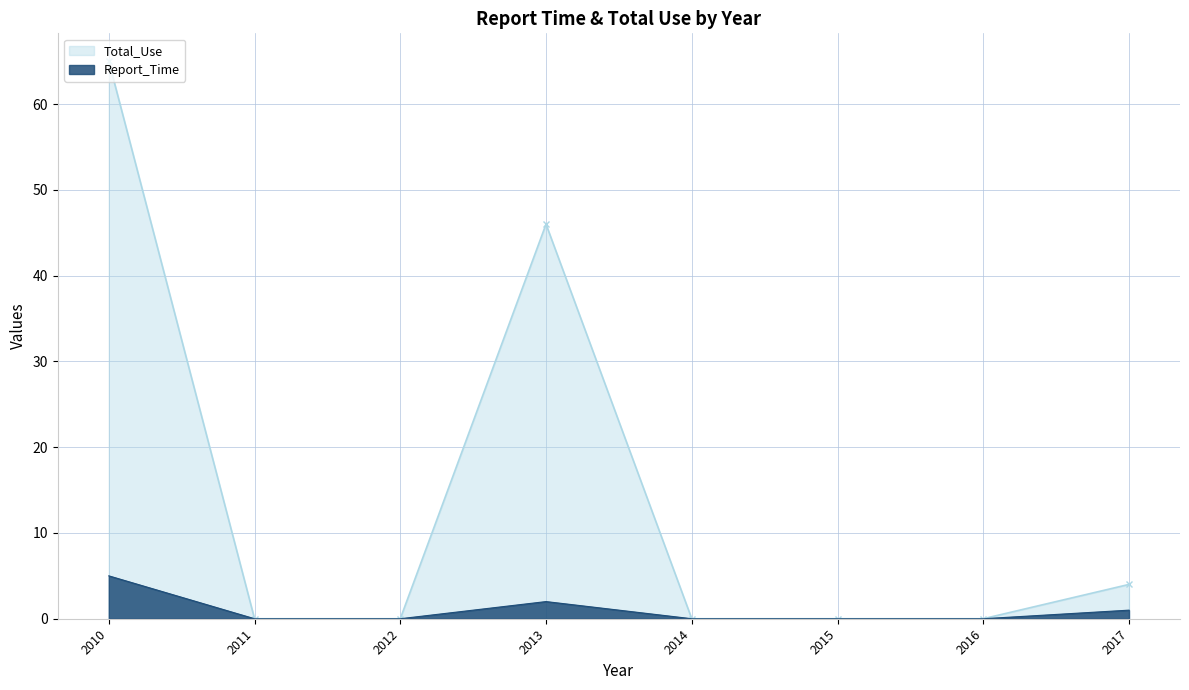

Is the value of Report_Time at 2017 greater than the value of Total_Use at 2017?

No